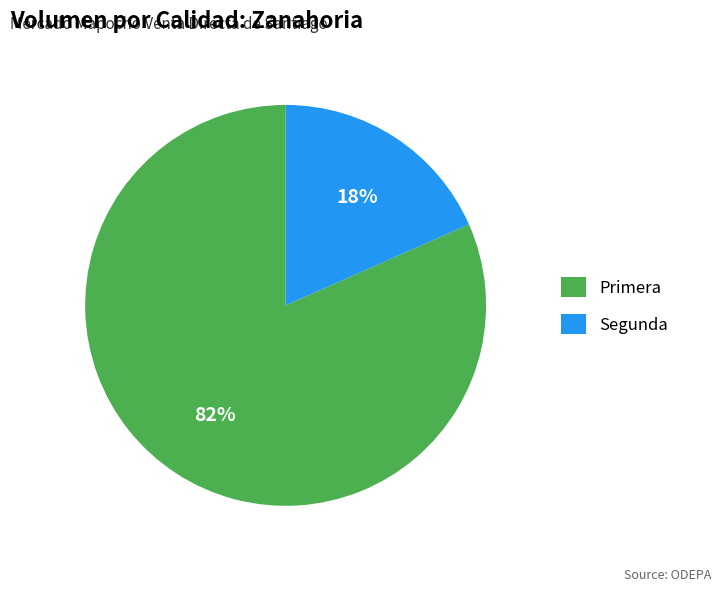

Which category accounts for the majority?

Primera